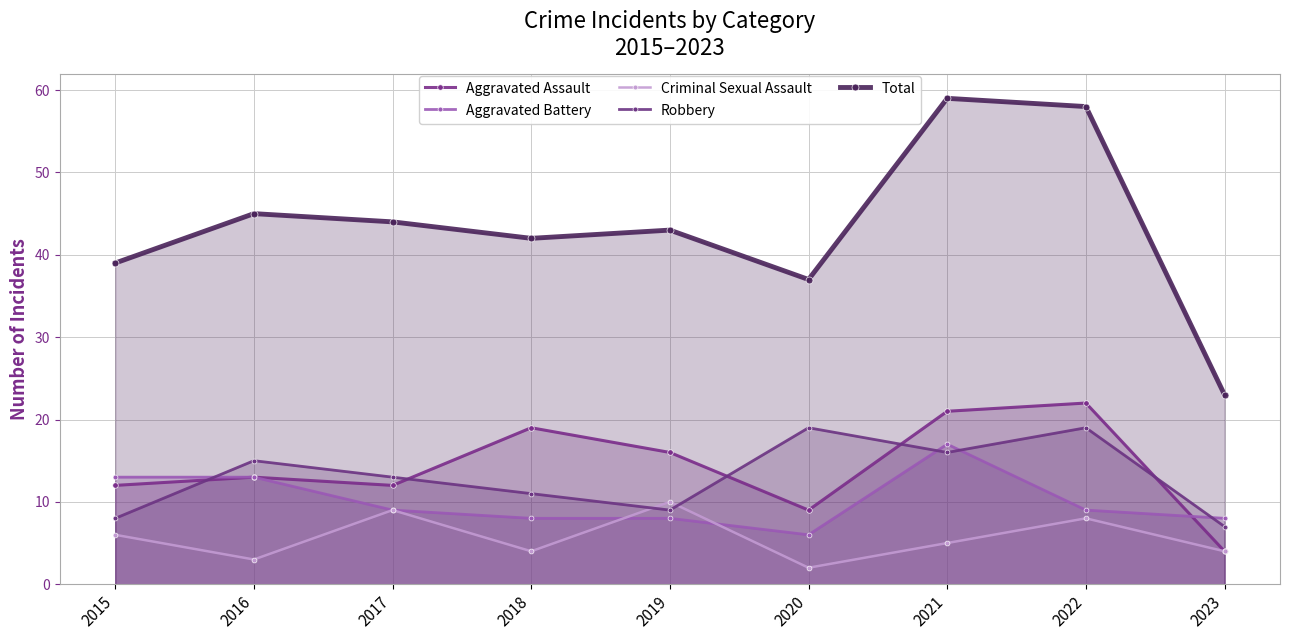

Where does the Aggravated Assault series first go above 13?

2018